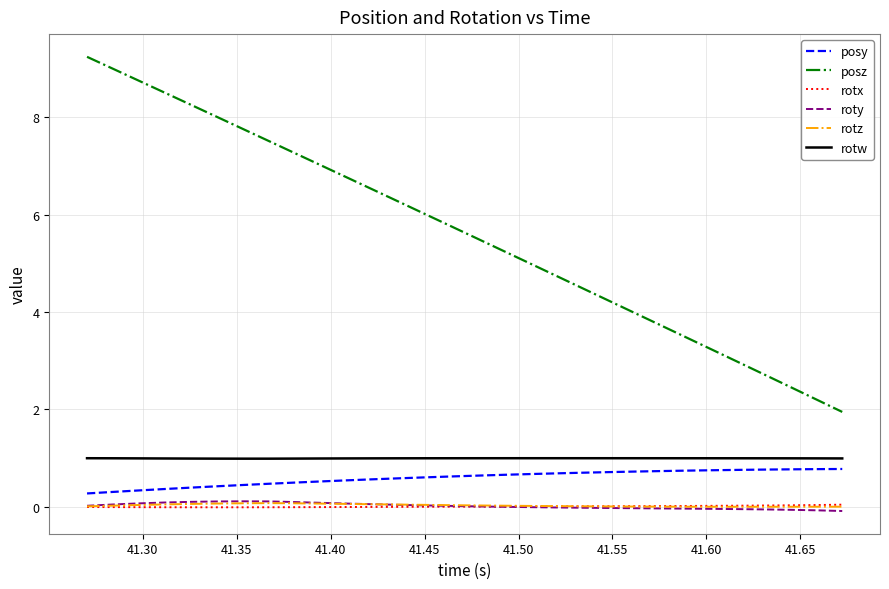

True or false: roty and posy intersect in this chart.

False